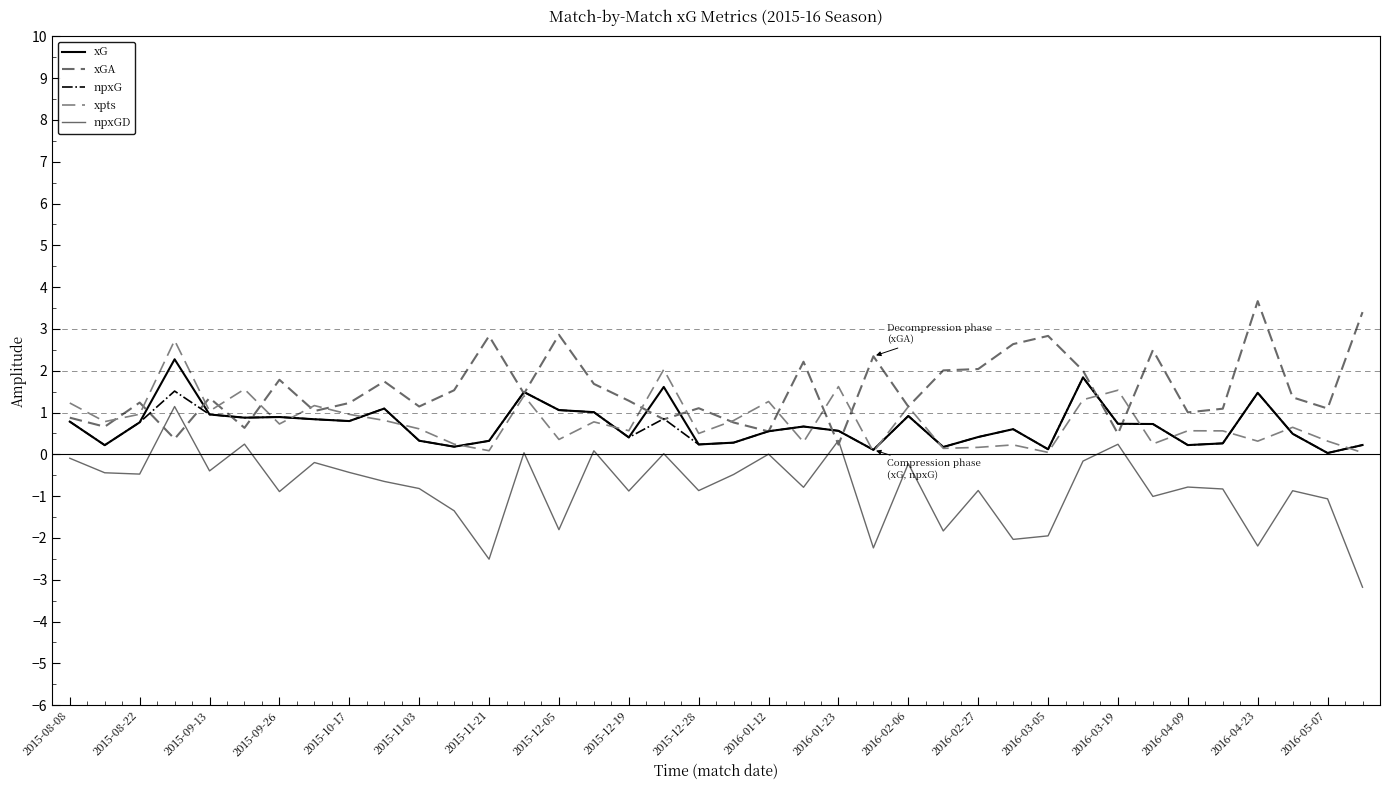

Does the chart have visible grid lines?

No